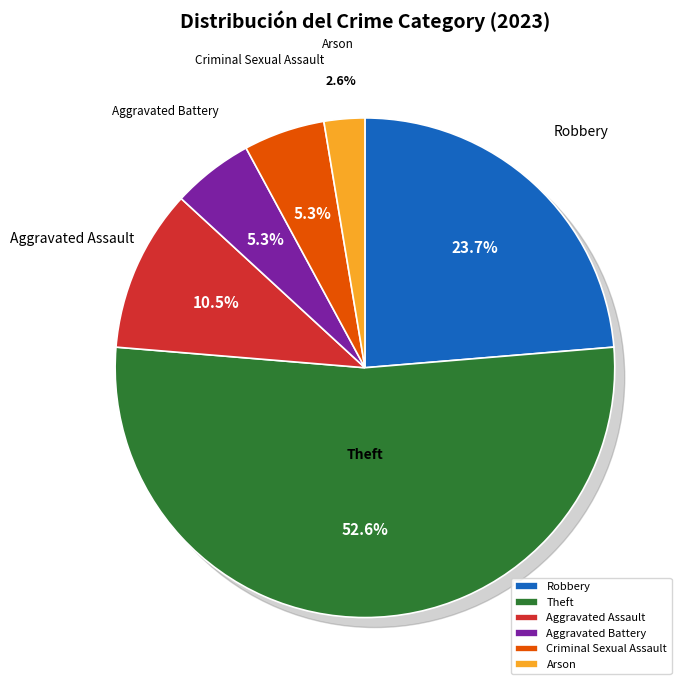

Is it true that Aggravated Battery is 9% of the pie?

False